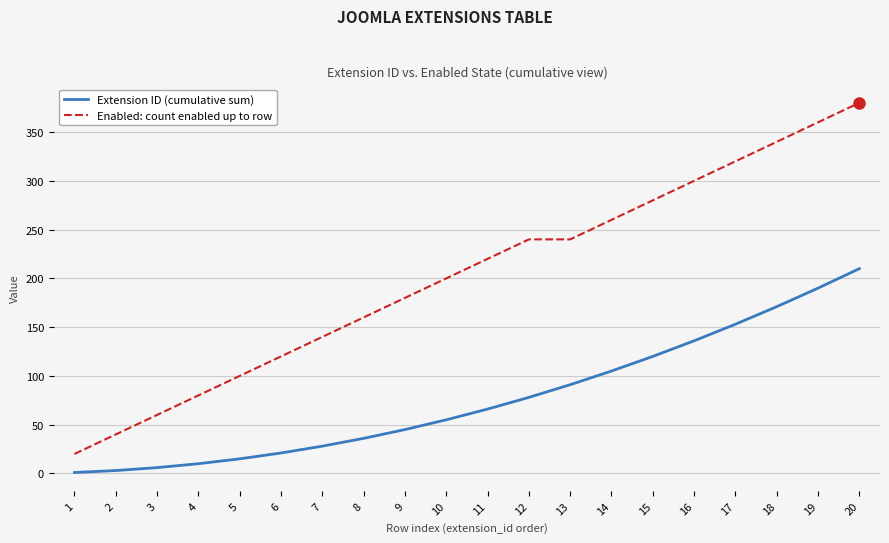

What are all the series names shown in the legend?

Extension ID (cumulative sum), Enabled: count enabled up to row